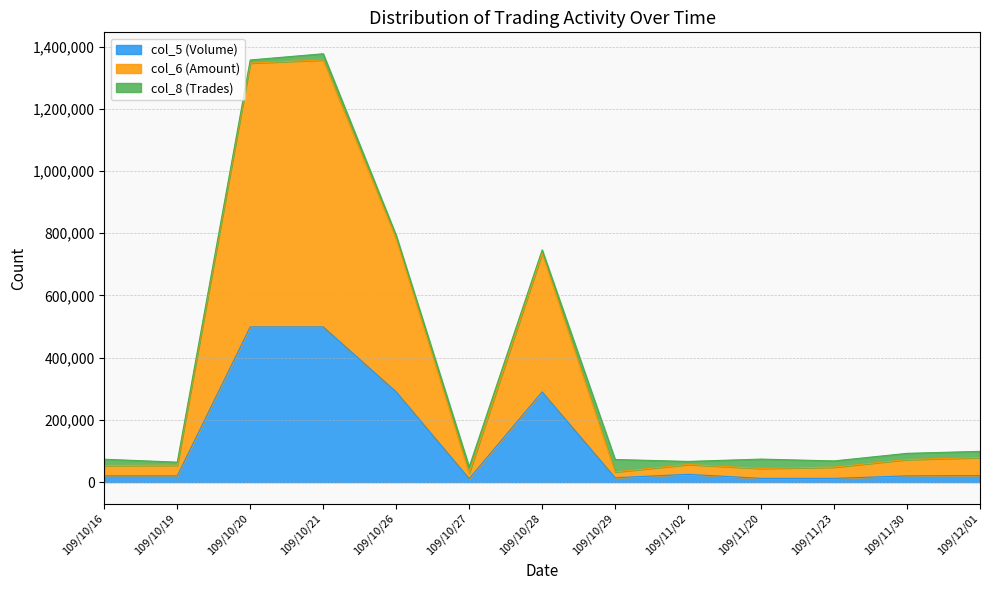

What is the difference between the highest and lowest values at 109/10/19?

34200